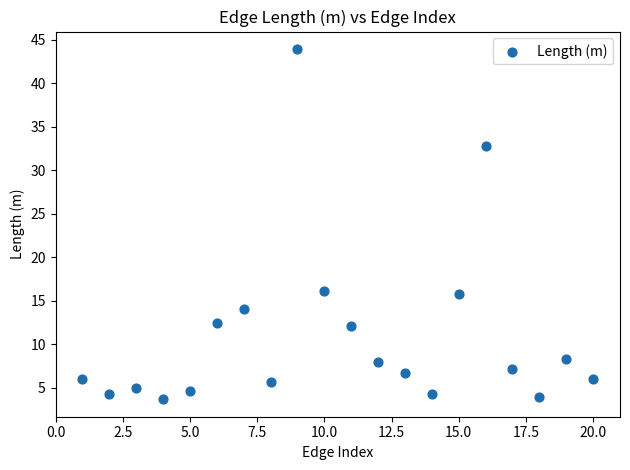

What is the range of X values (max minus min)?

19.0